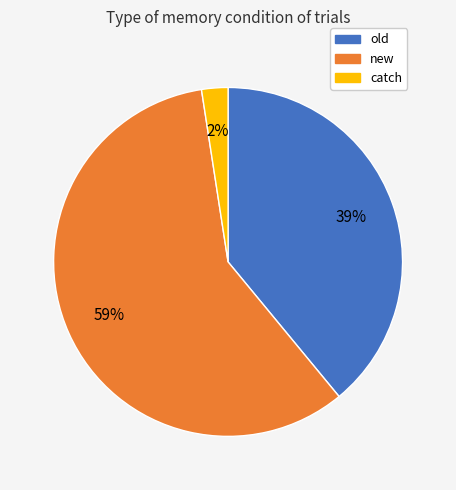

To the nearest percent, what is the average slice percentage?

33%